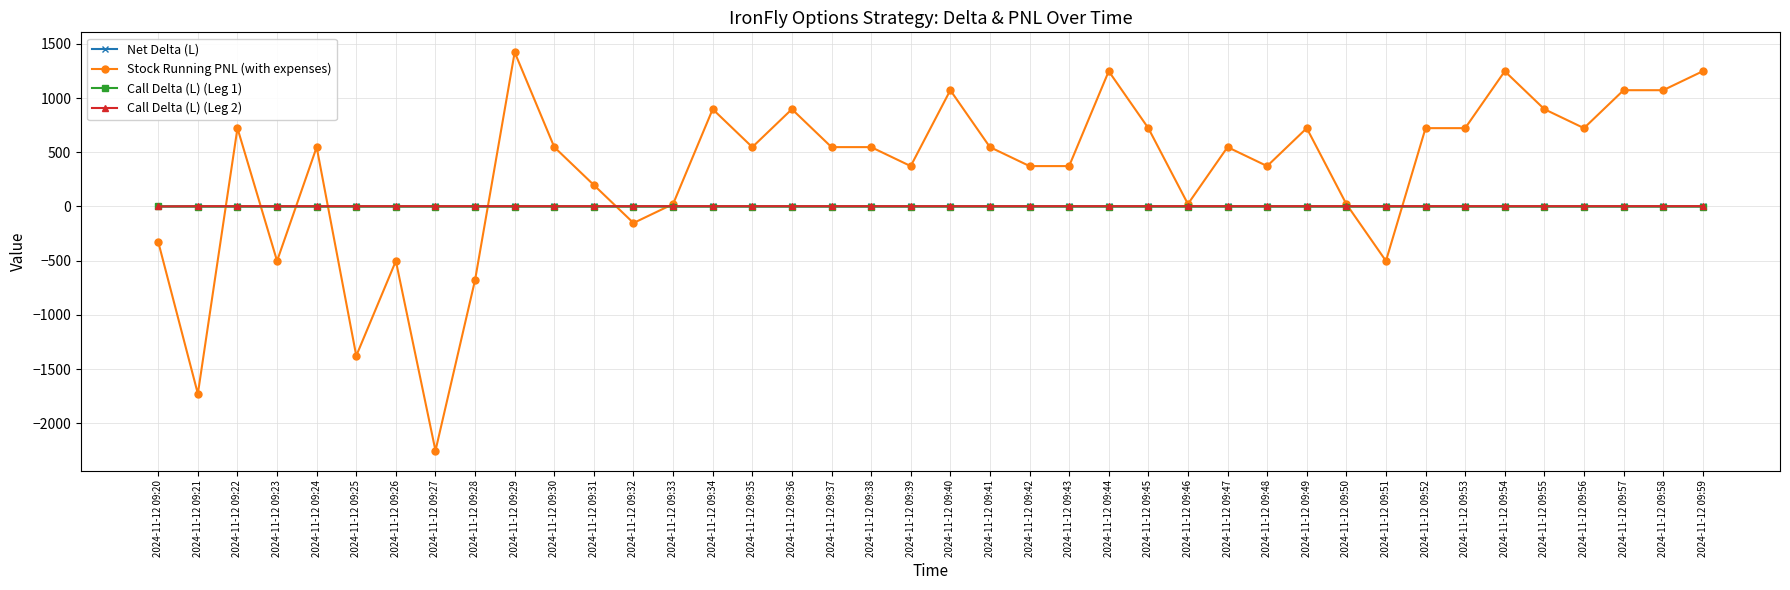

How many values in the Call Delta (L) (Leg 1) series are below 0?

39